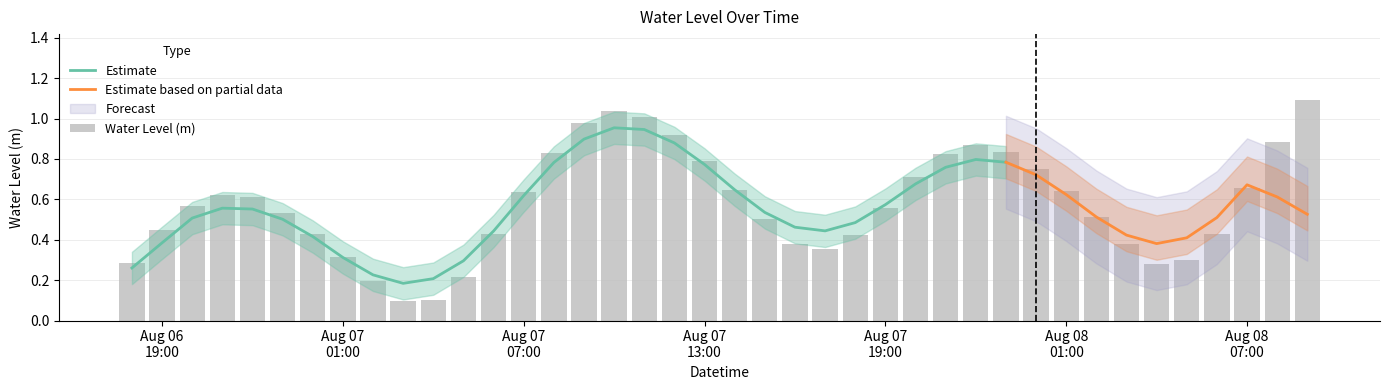

Which label corresponds to the largest value in the chart?

2025-08-08 09:00:00